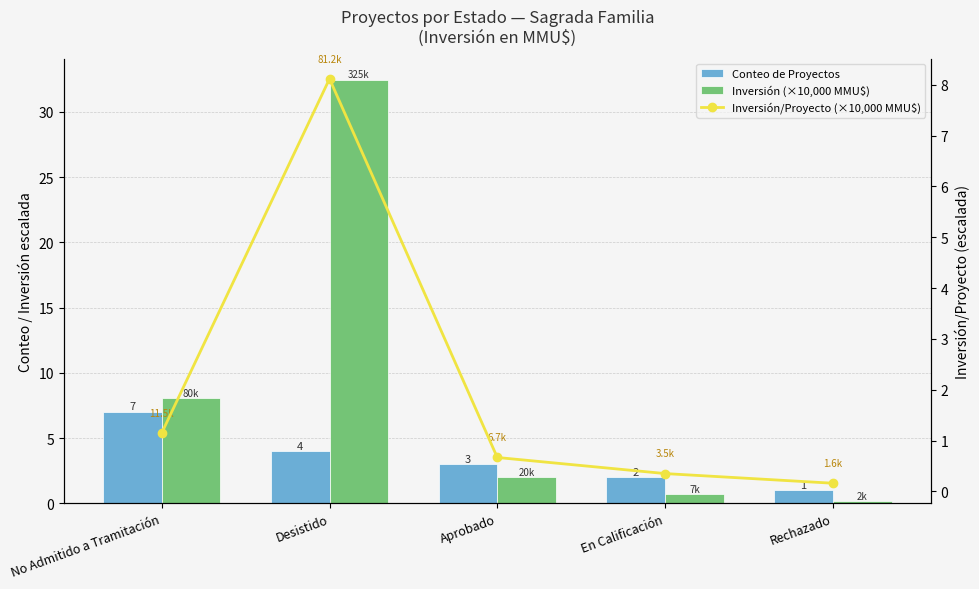

What are all the series names shown in the legend?

Conteo de Proyectos, Inversión (×10,000 MMU$), Inversión/Proyecto (×10,000 MMU$)